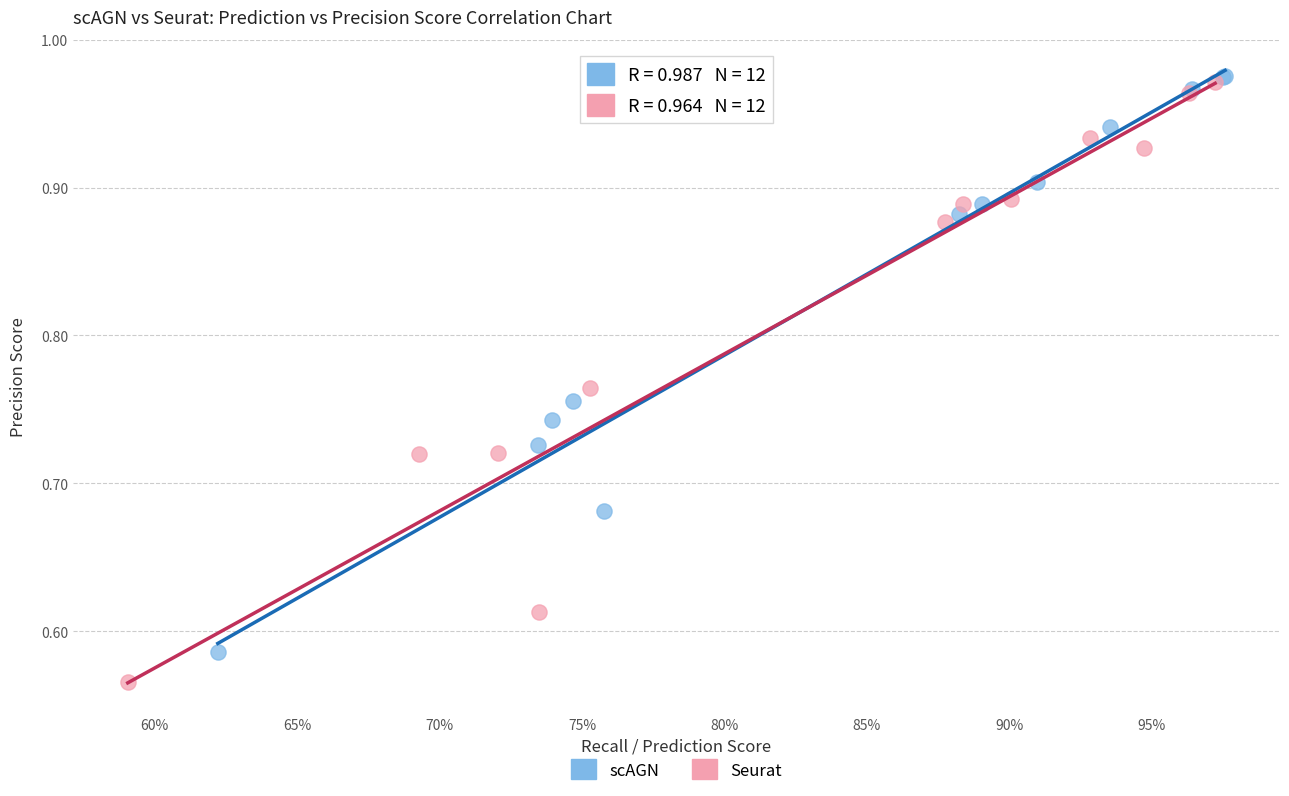

Which series reaches the maximum Y coordinate?

scAGN